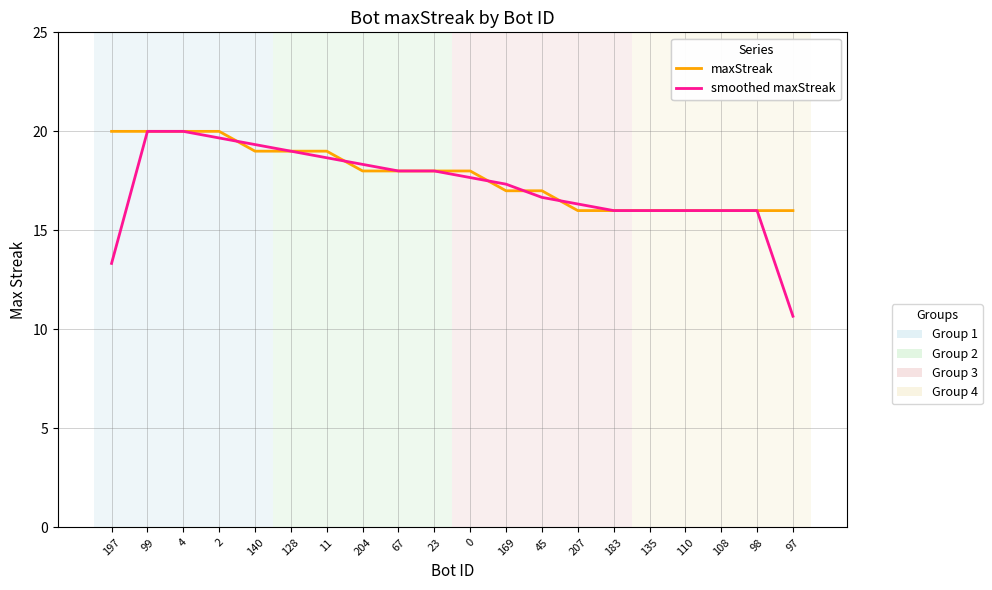

What is the smallest value displayed?

10.7